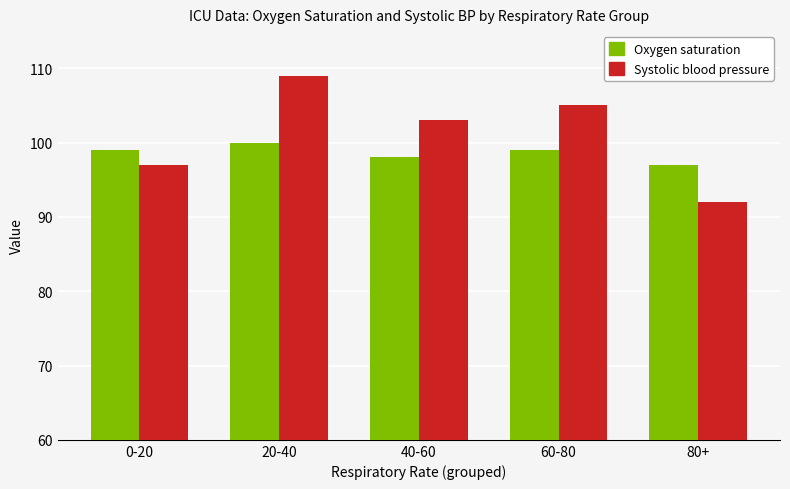

Read the Oxygen saturation value at 20-40.

100